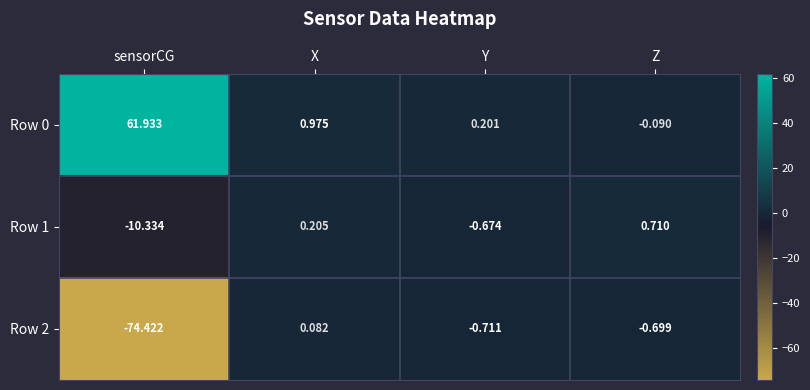

Where is Row 1 nearest to the value -4?

Y